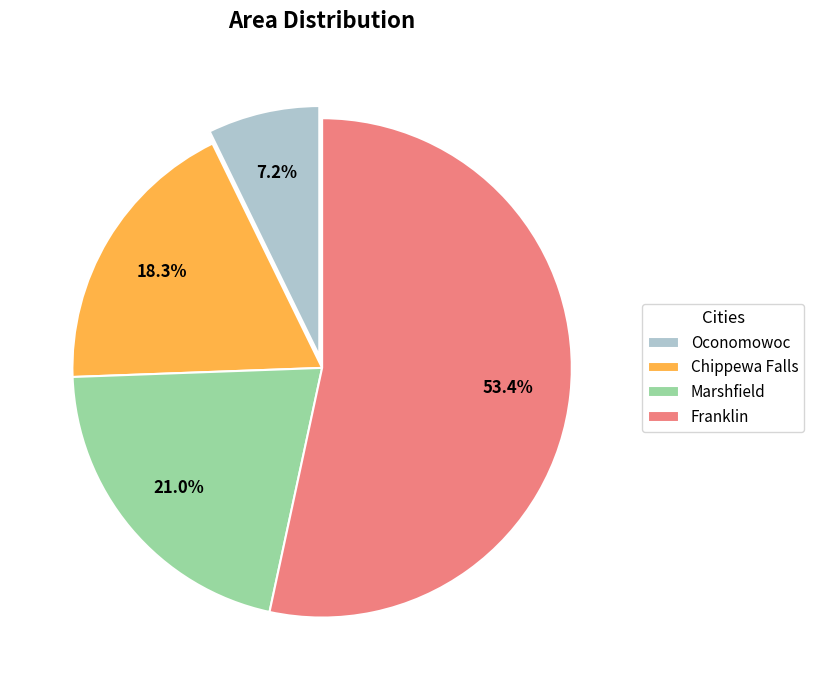

True or false: Chippewa Falls accounts for 18% of the total.

True